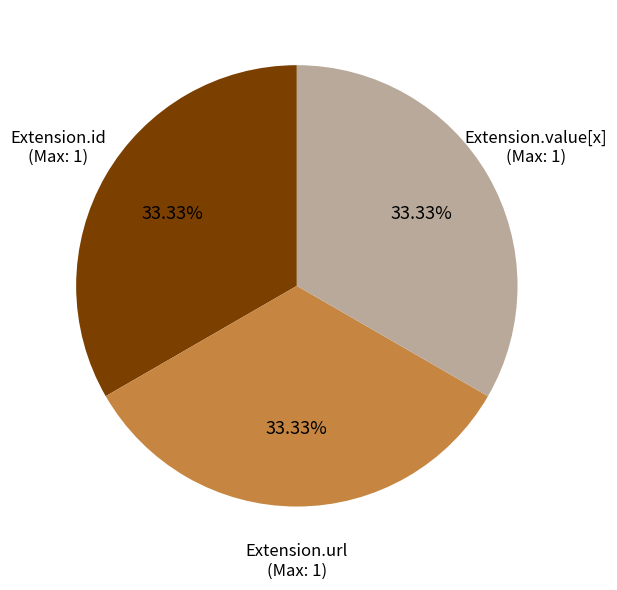

Does any single category account for the majority?

No